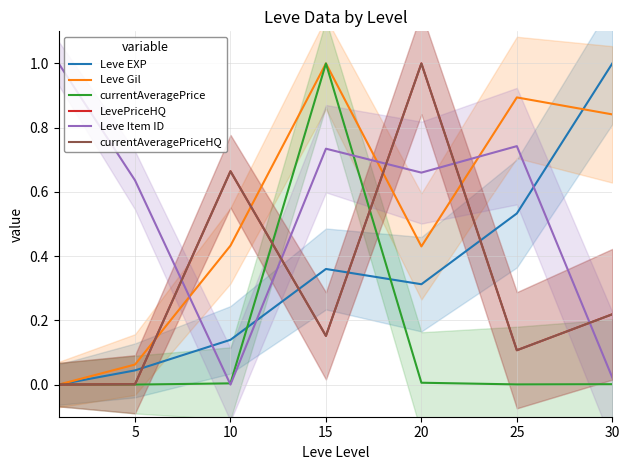

At how many categories does at least one series exceed 0?

7